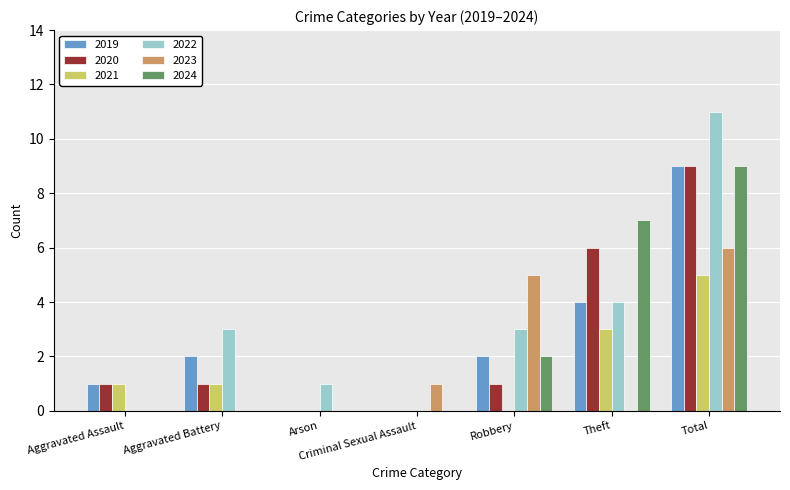

How many groups of bars are there?

7